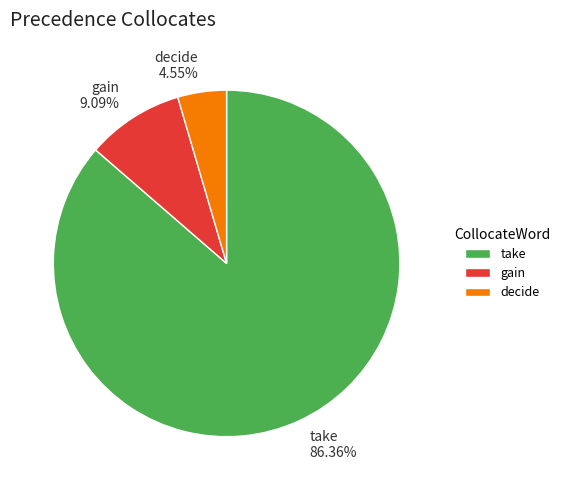

Do gain 9.09% and decide 4.55% together represent more than half of the pie?

No